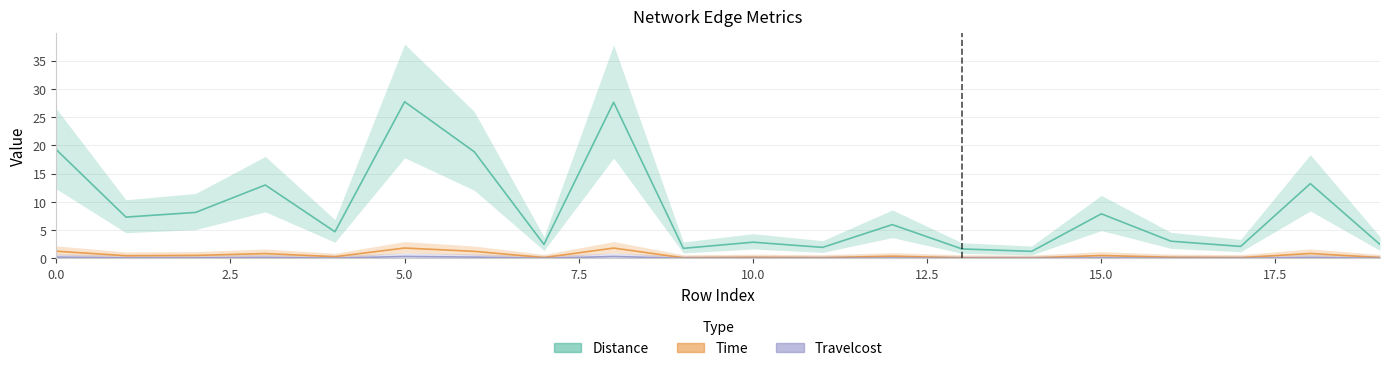

What is the difference between the second highest and minimum values in the Travelcost series?

0.3